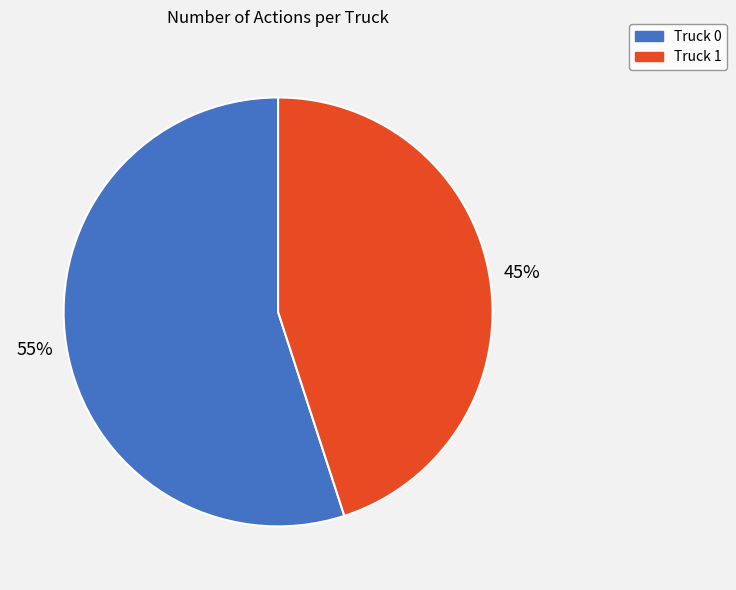

What is the largest slice in the pie chart?

Truck 0